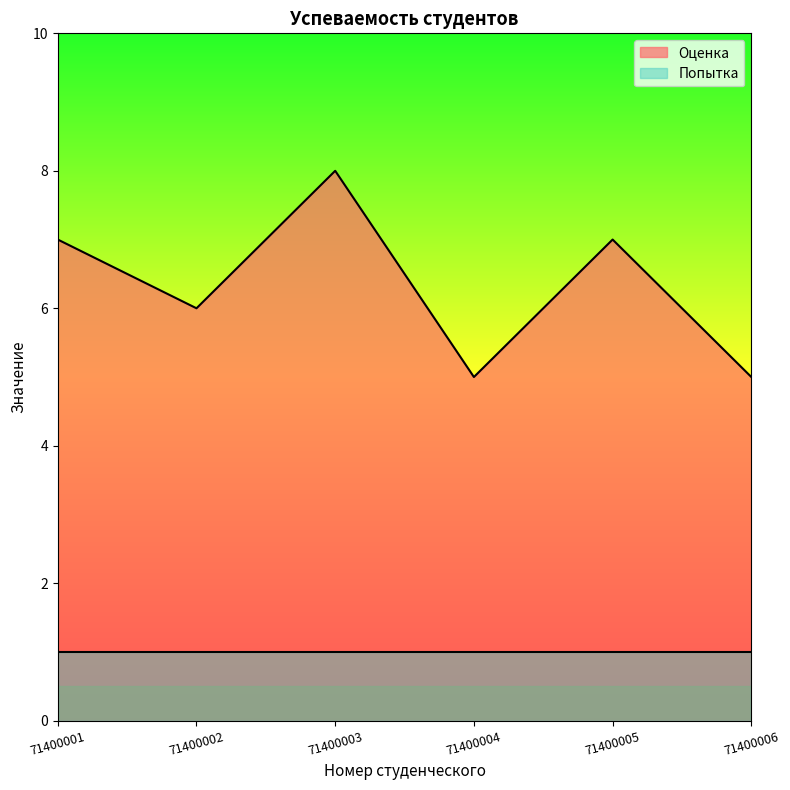

List the labels in order of value, smallest first.

71400004, 71400006, 71400002, 71400001, 71400005, 71400003